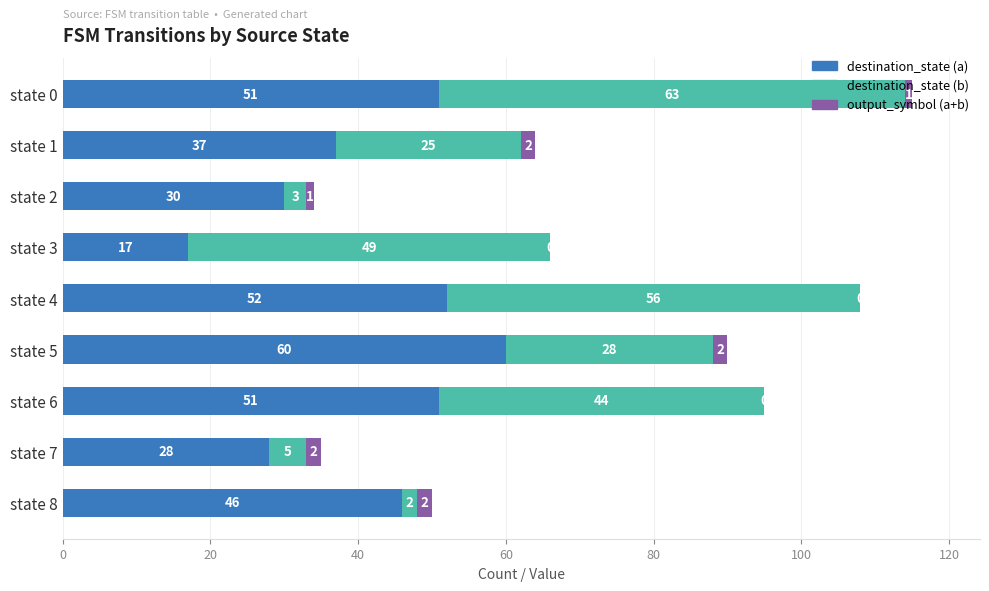

At which category is the sum across all series the highest?

state 0